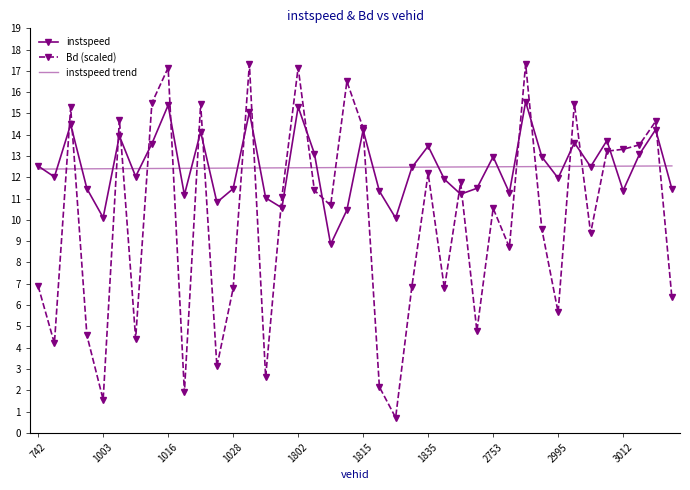

What is the difference between the maximum and second lowest values in the instspeed trend series?

0.1